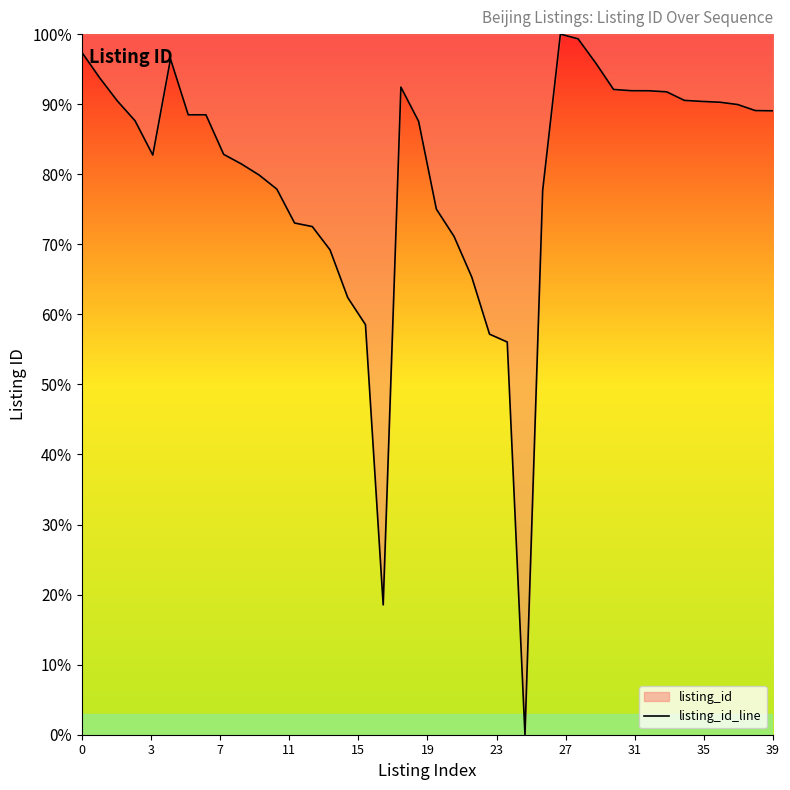

True or false: the data shows 97.4 at 0.

True